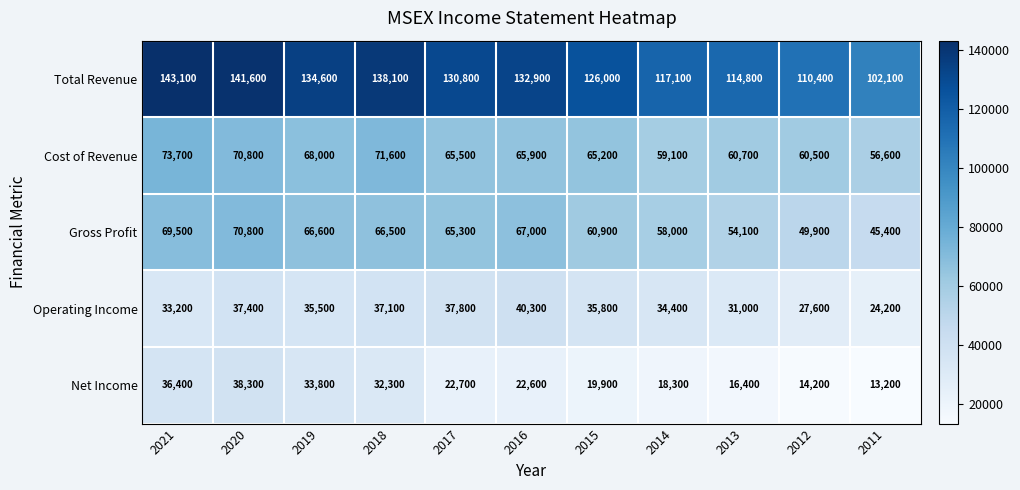

Which series changed the most between 2021 and 2014?

Total Revenue